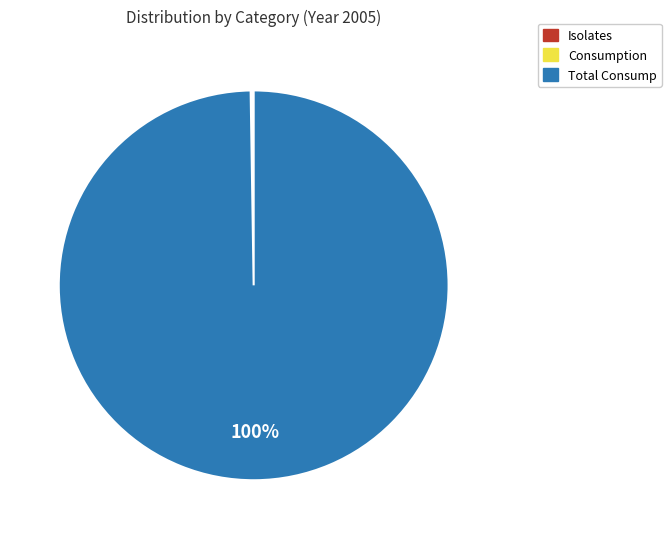

To the nearest percent, what is the difference between the largest and smallest slice percentages?

100%